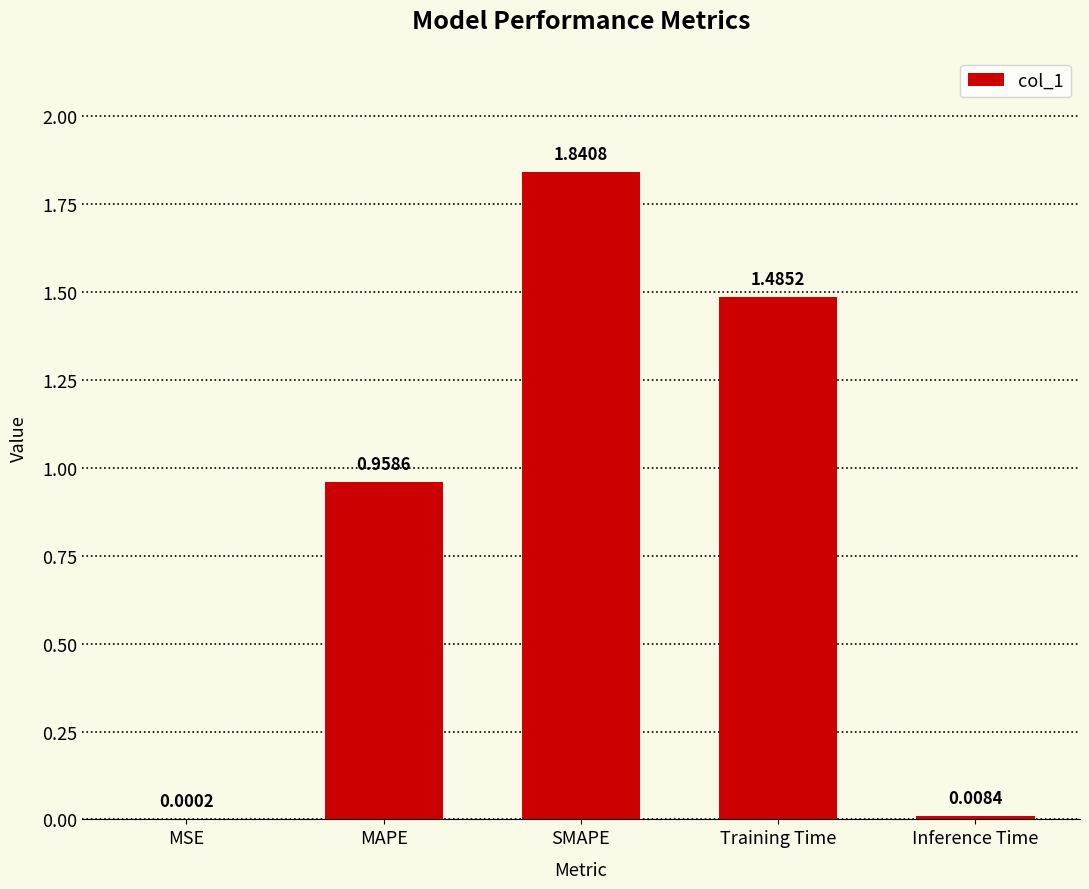

Are the bars grouped side by side (vs. stacked)?

No